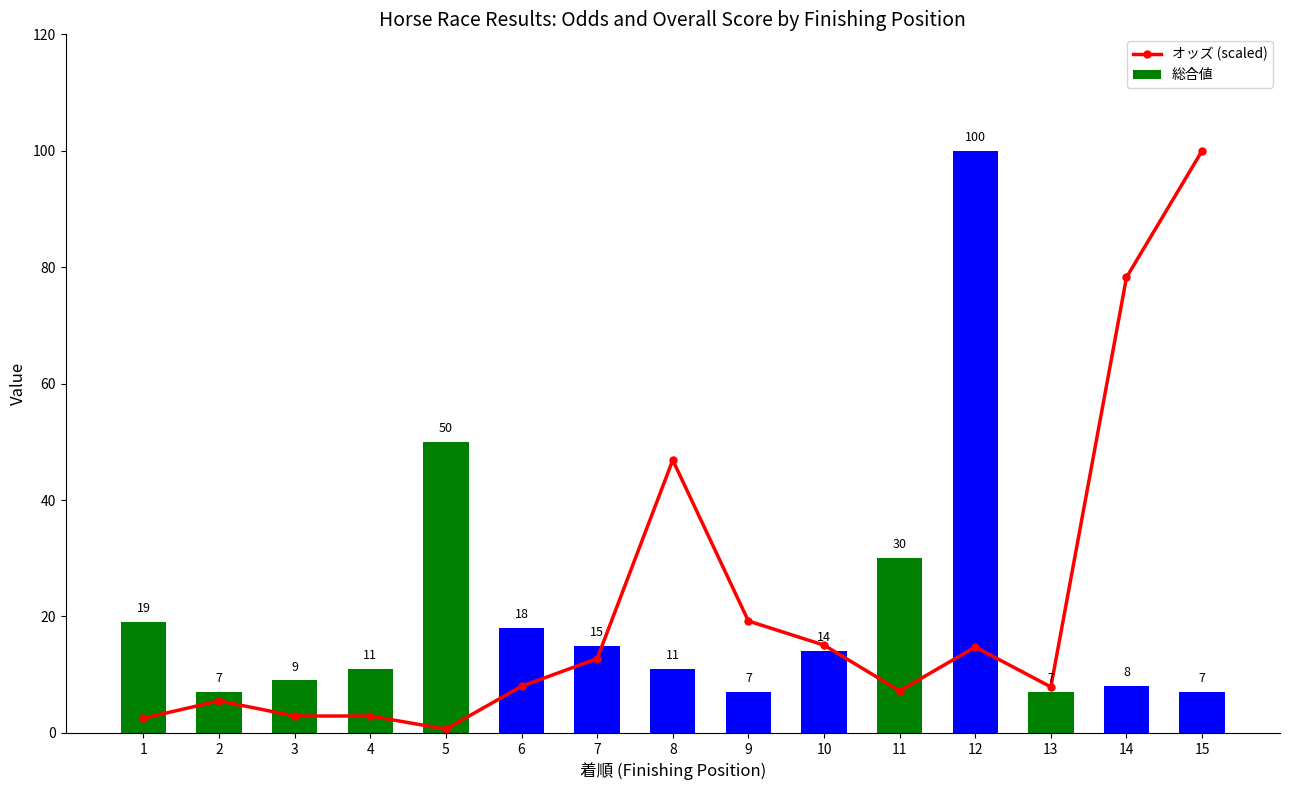

What is the difference between the second highest and minimum values?

77.6